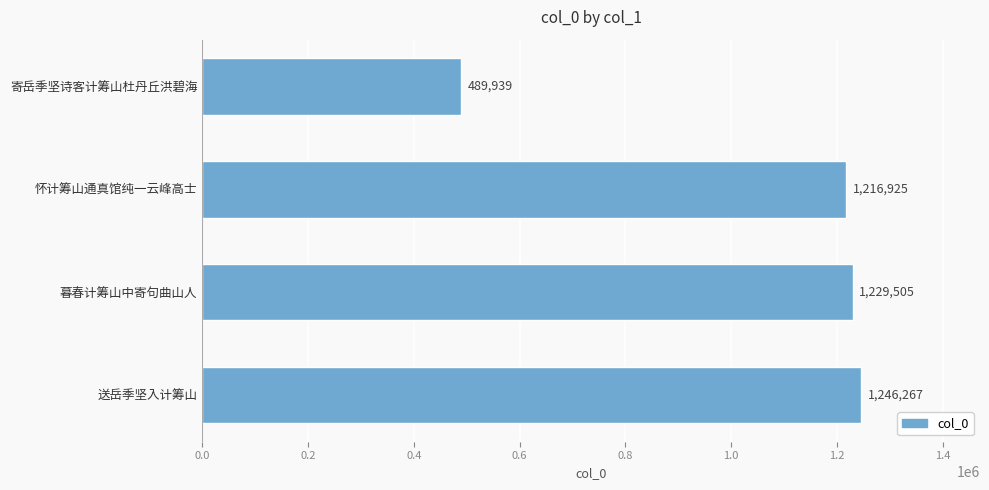

Does the chart contain any negative values?

No